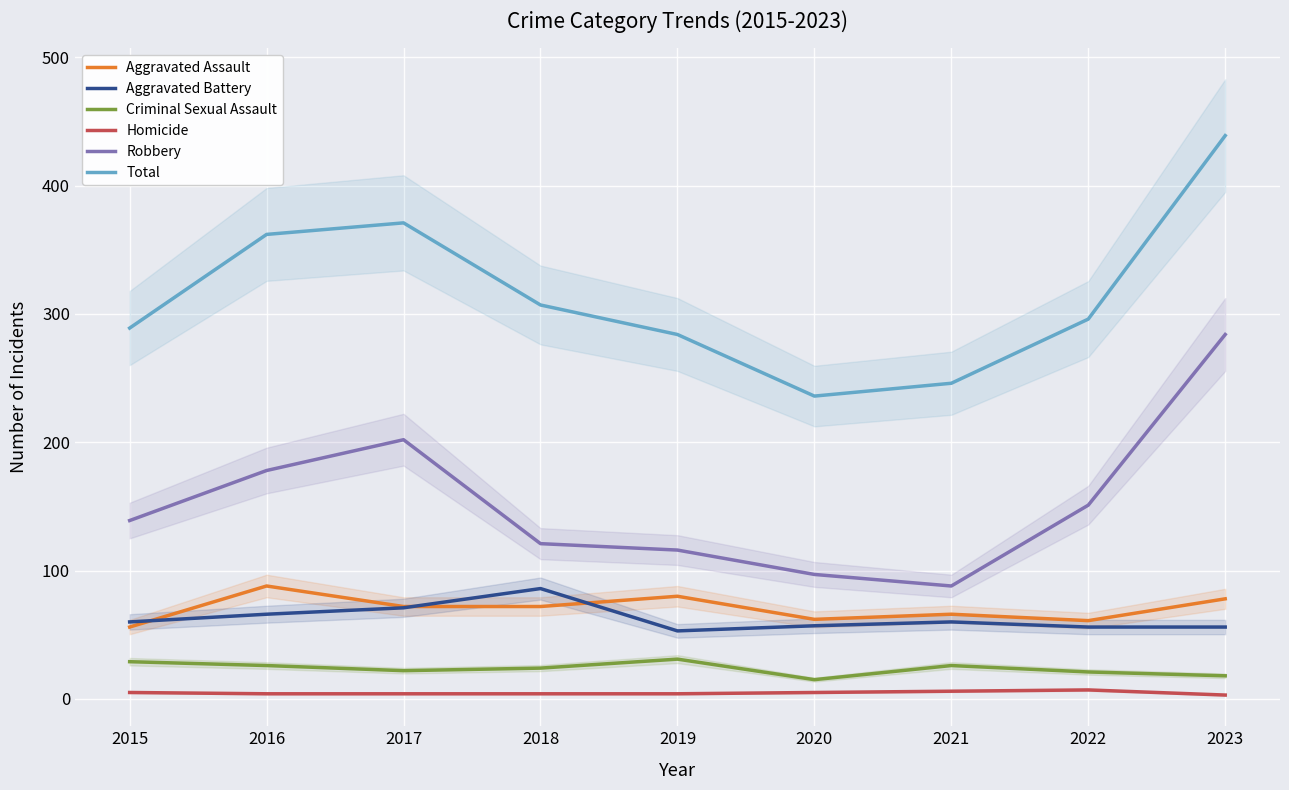

True or false: Criminal Sexual Assault has more than 1 points higher than both neighbors.

True